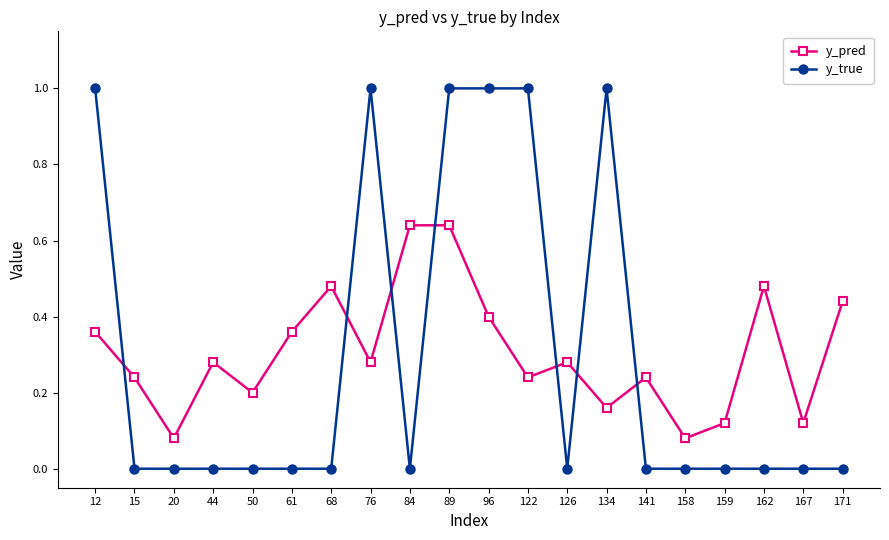

How many interior local valleys does the y_pred series have?

7